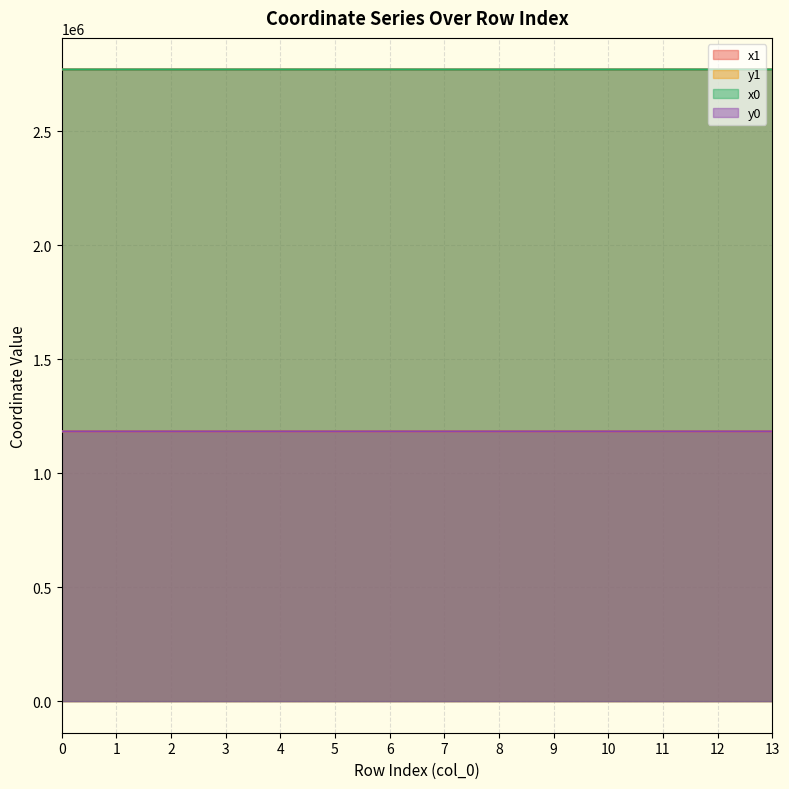

What is the value of the x0 point at the 1st from the left?

2769999.7